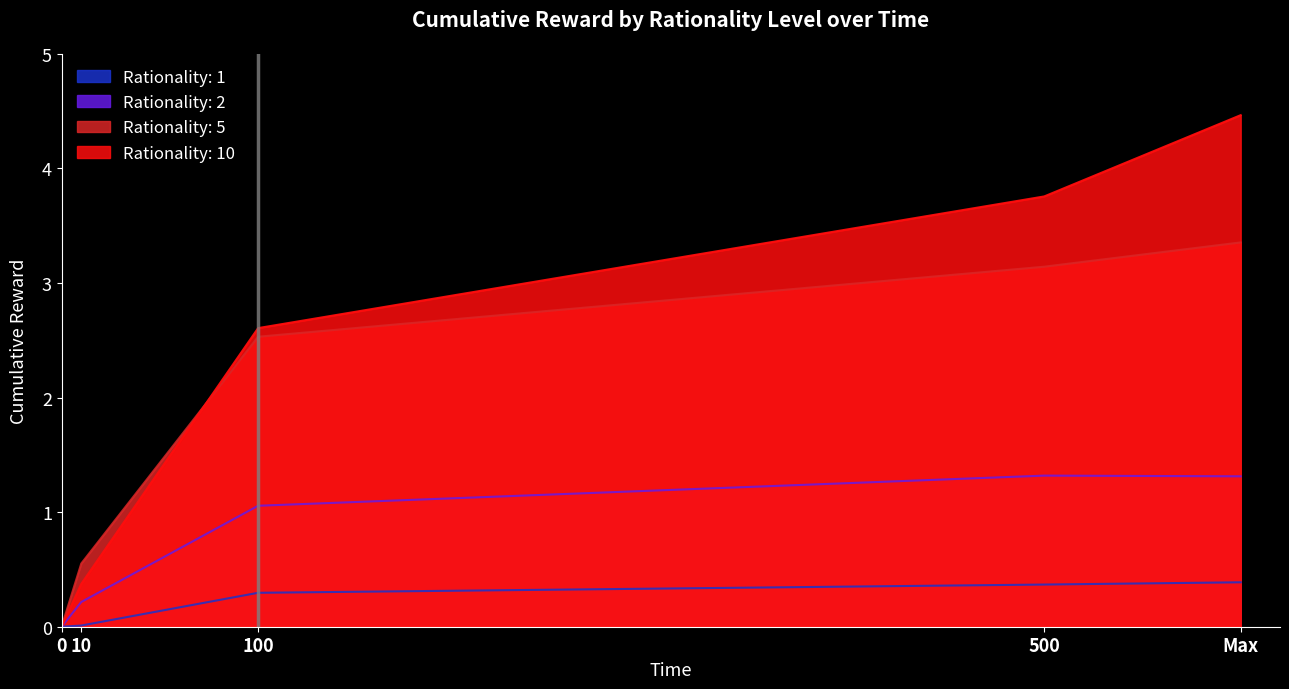

Which series has the largest total across all categories?

Rationality: 10